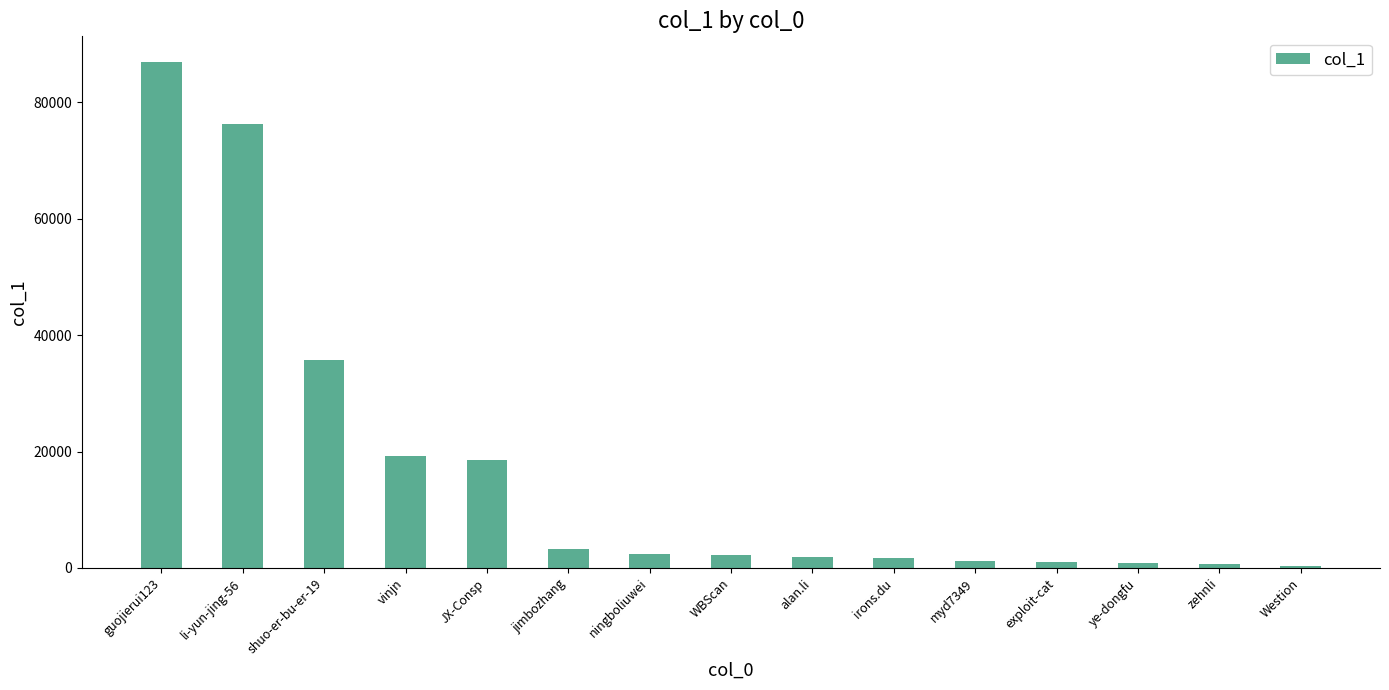

What is the minimum value shown in the chart?

393